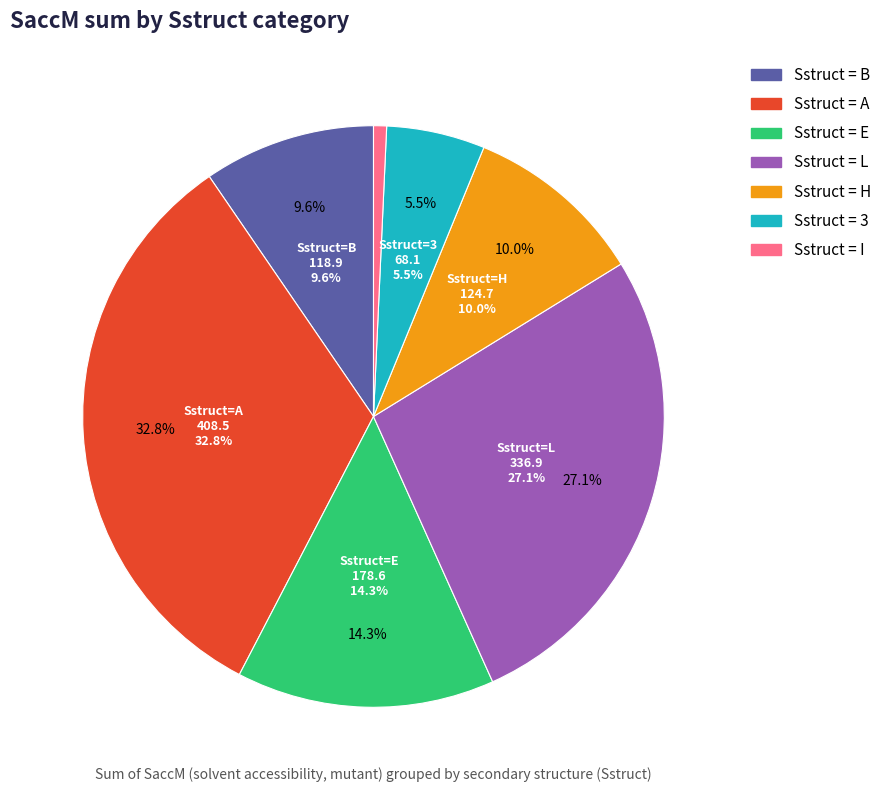

Which slice is the smallest?

I